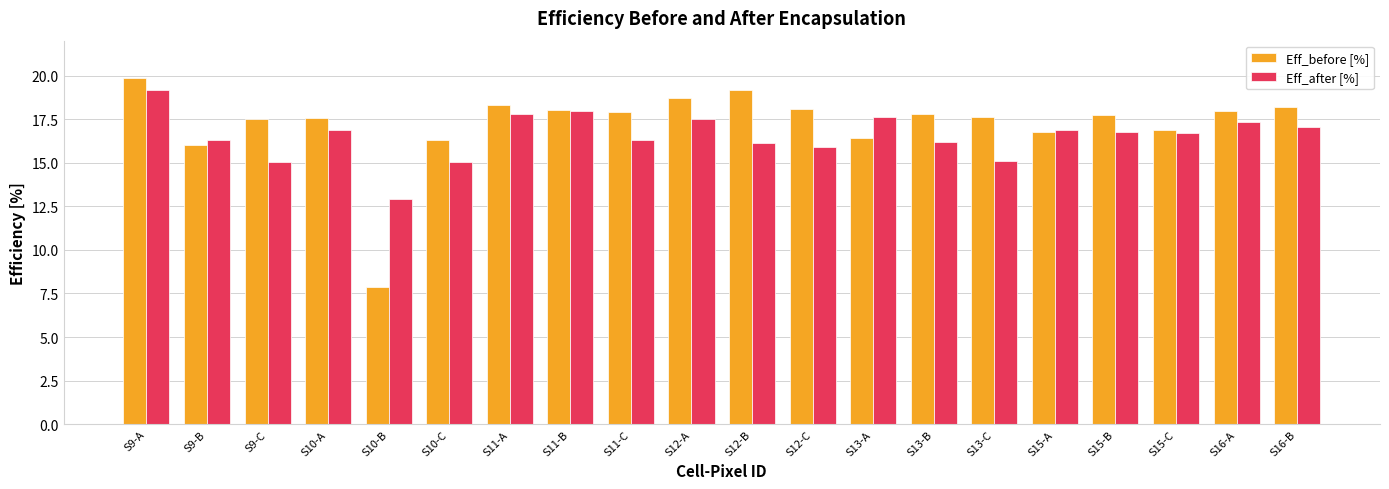

True or false: Eff_before [%] has a value of 16.0 at S9-B.

True